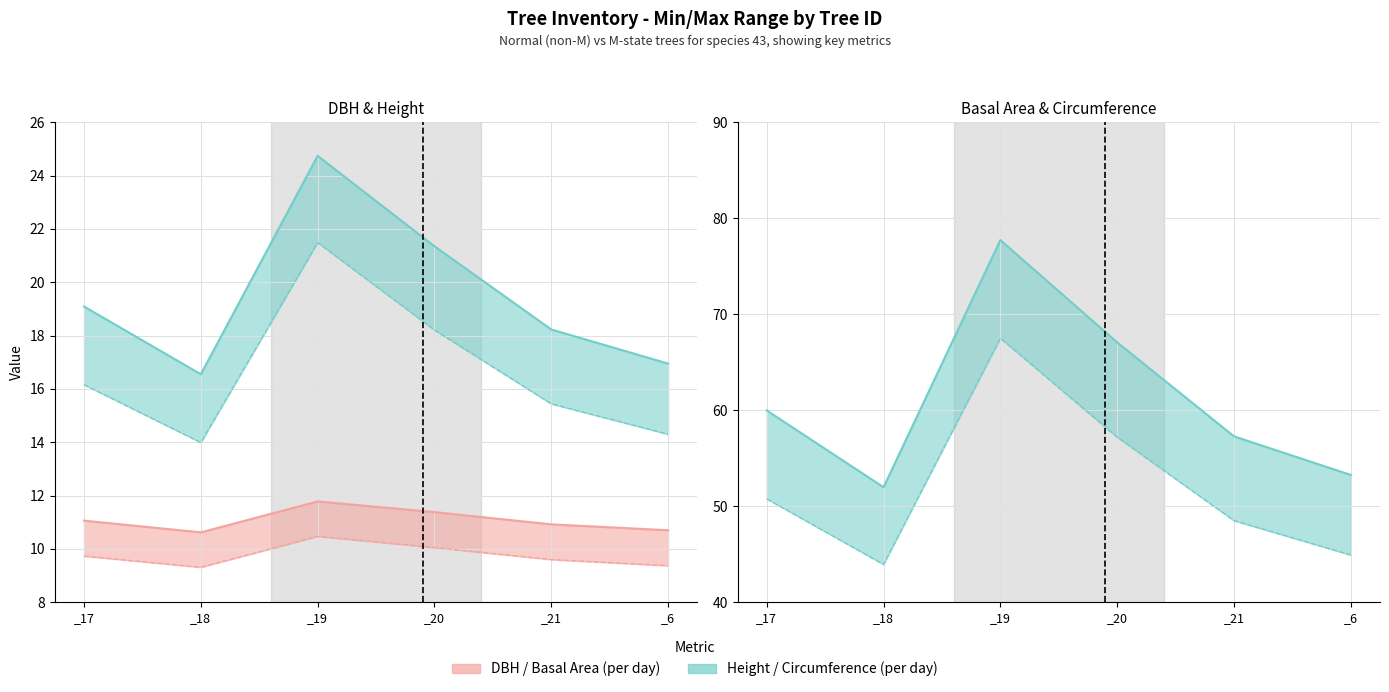

What position from the left is _19?

3